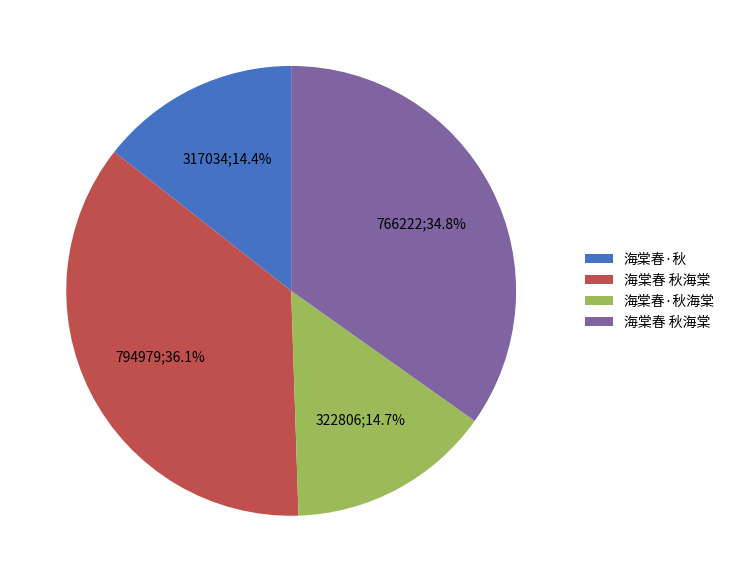

Does any single category account for the majority?

No